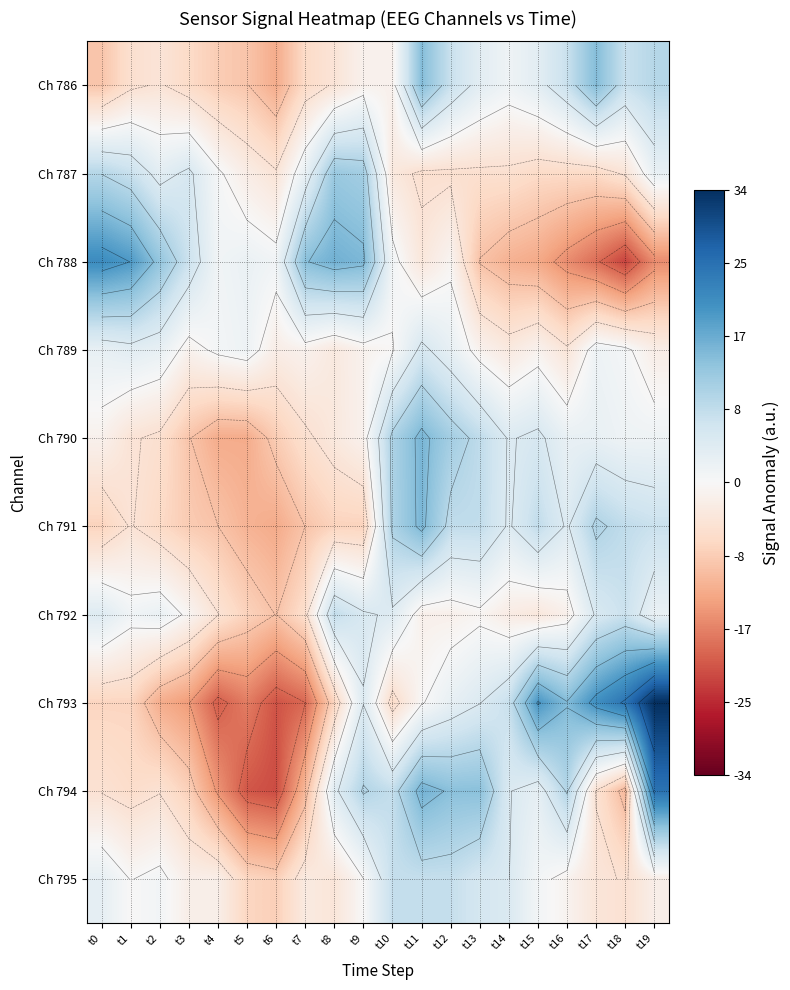

How many negative values does the Ch 786 series have?

11